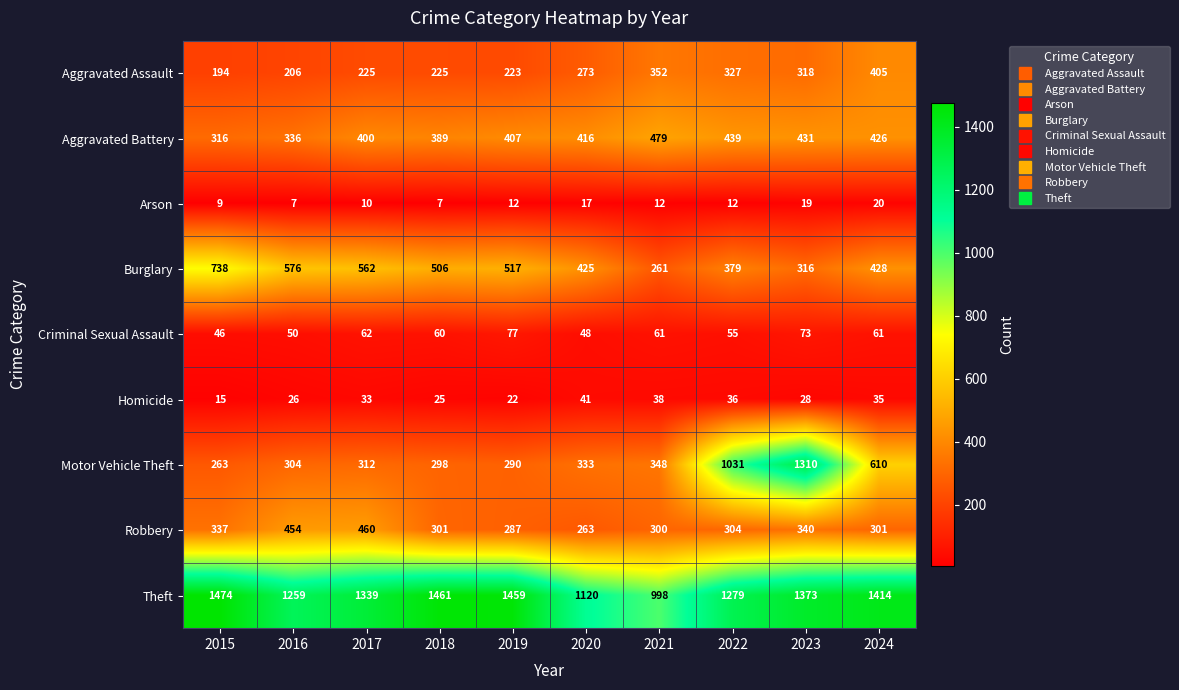

How many categories are shown in the chart?

10